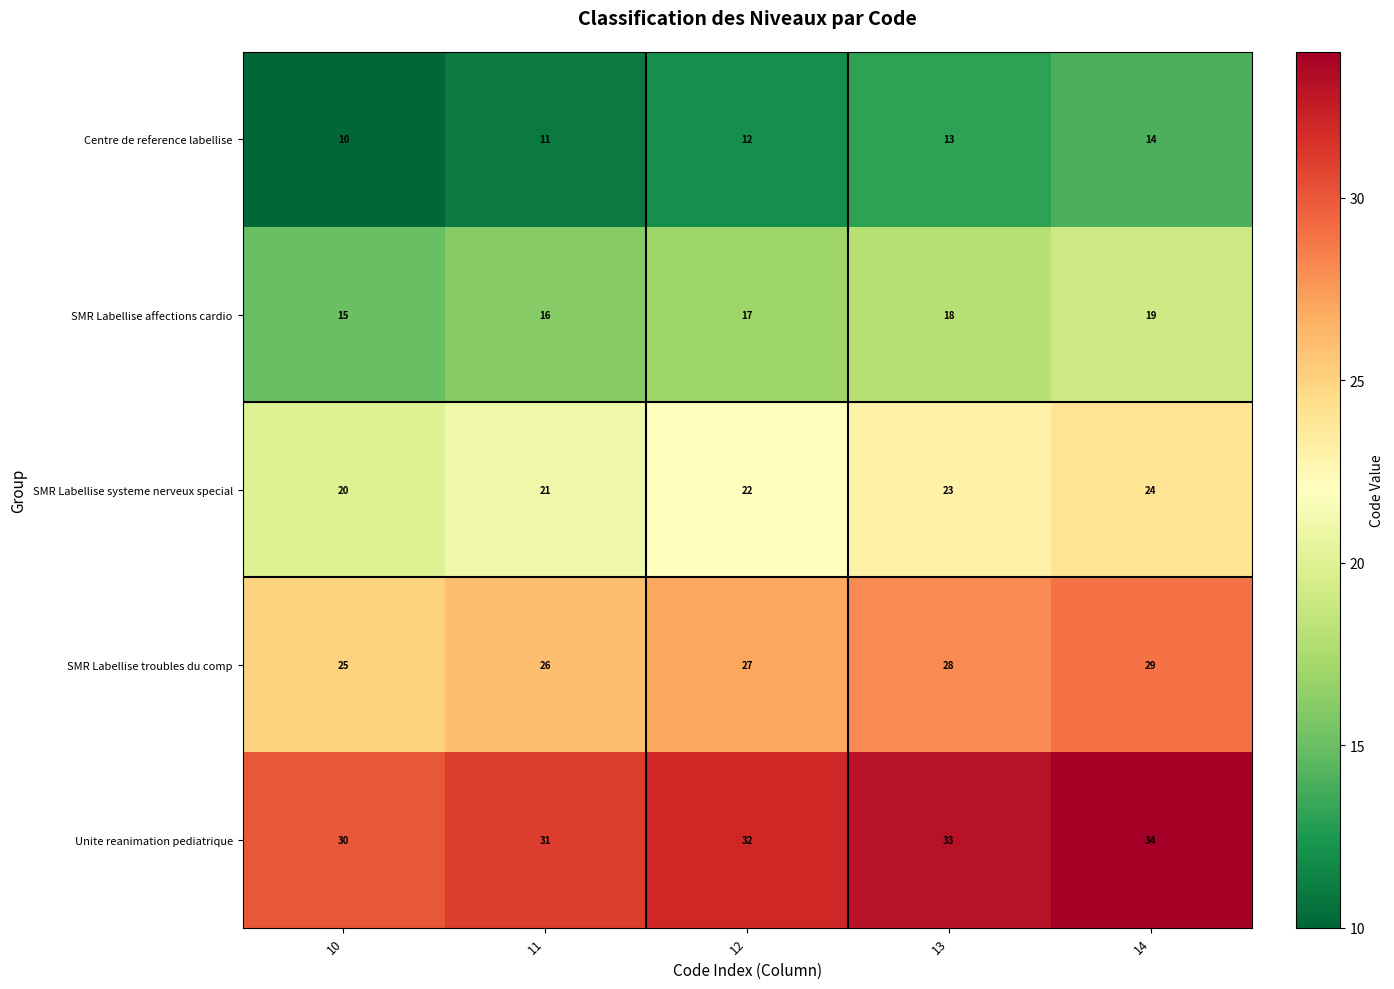

What value does the Unite reanimation pediatrique series have at 11?

31